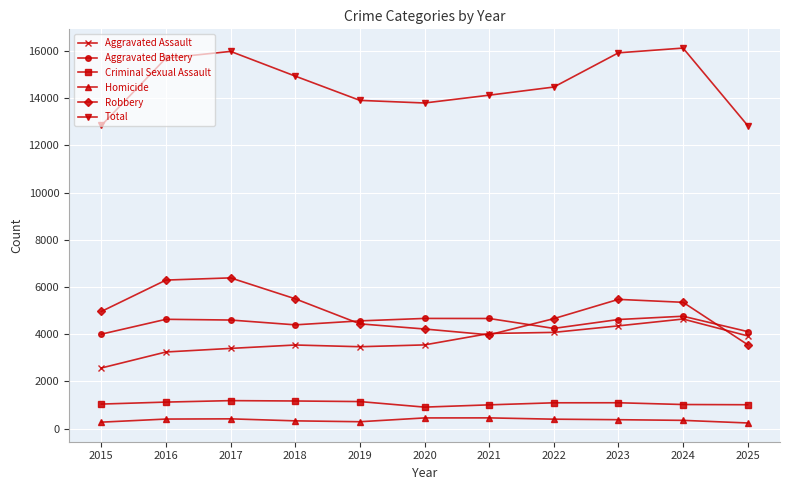

What is the minimum value for Aggravated Assault?

2568